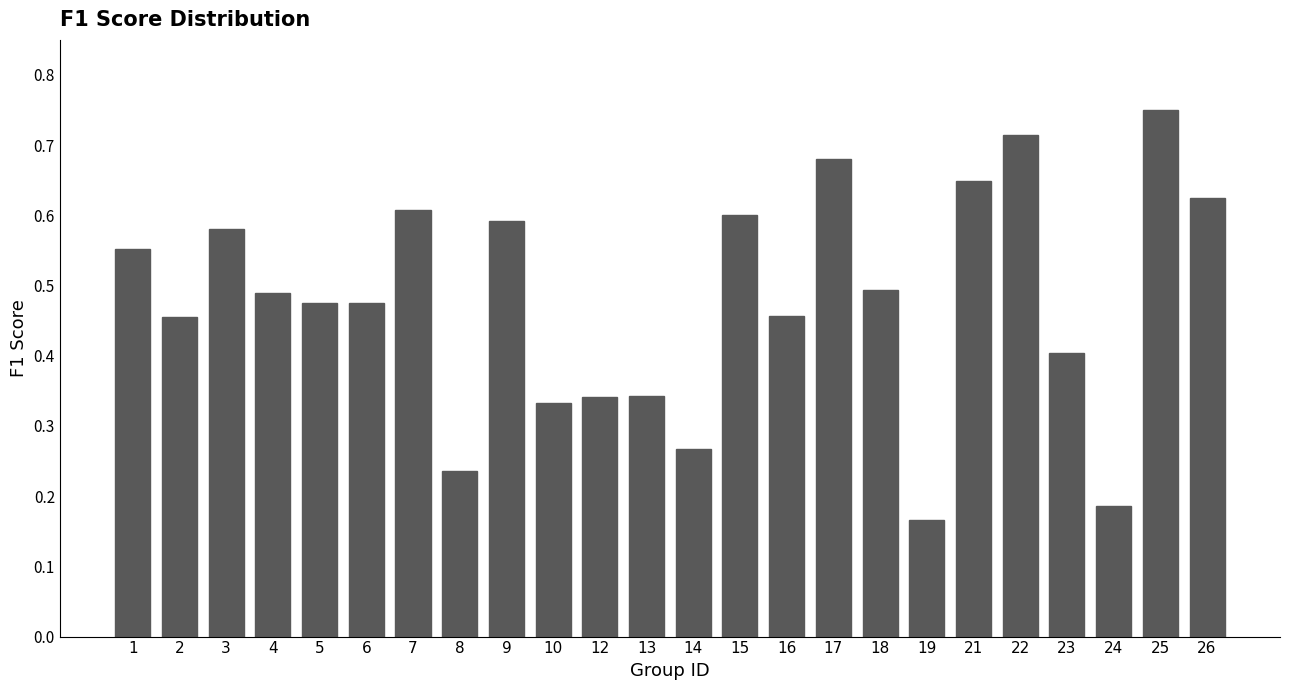

What is the change in value from 7 to 12?

-0.3